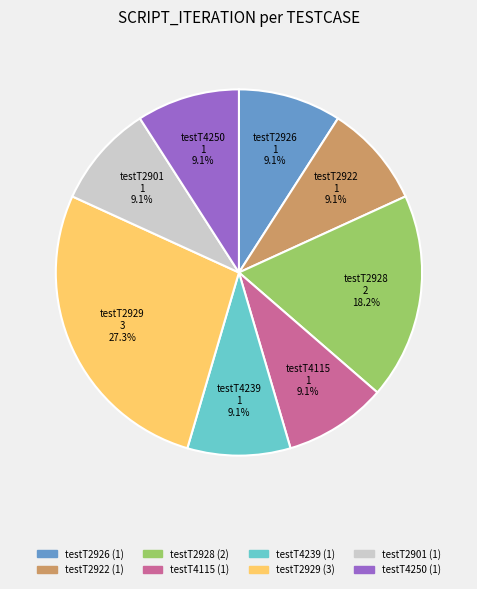

Count the number of slices in the pie.

8